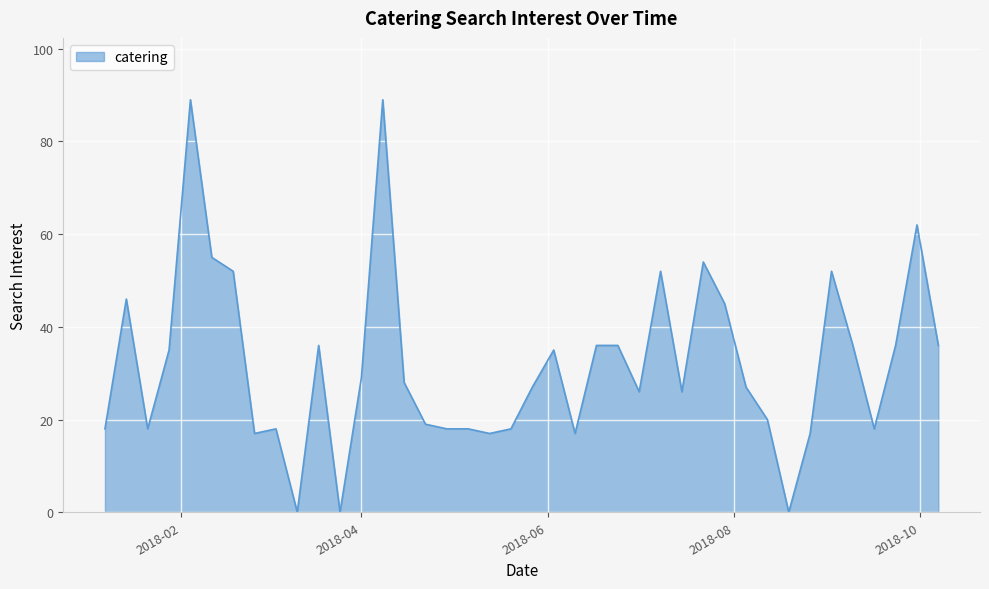

What is the difference between the maximum and minimum values?

89